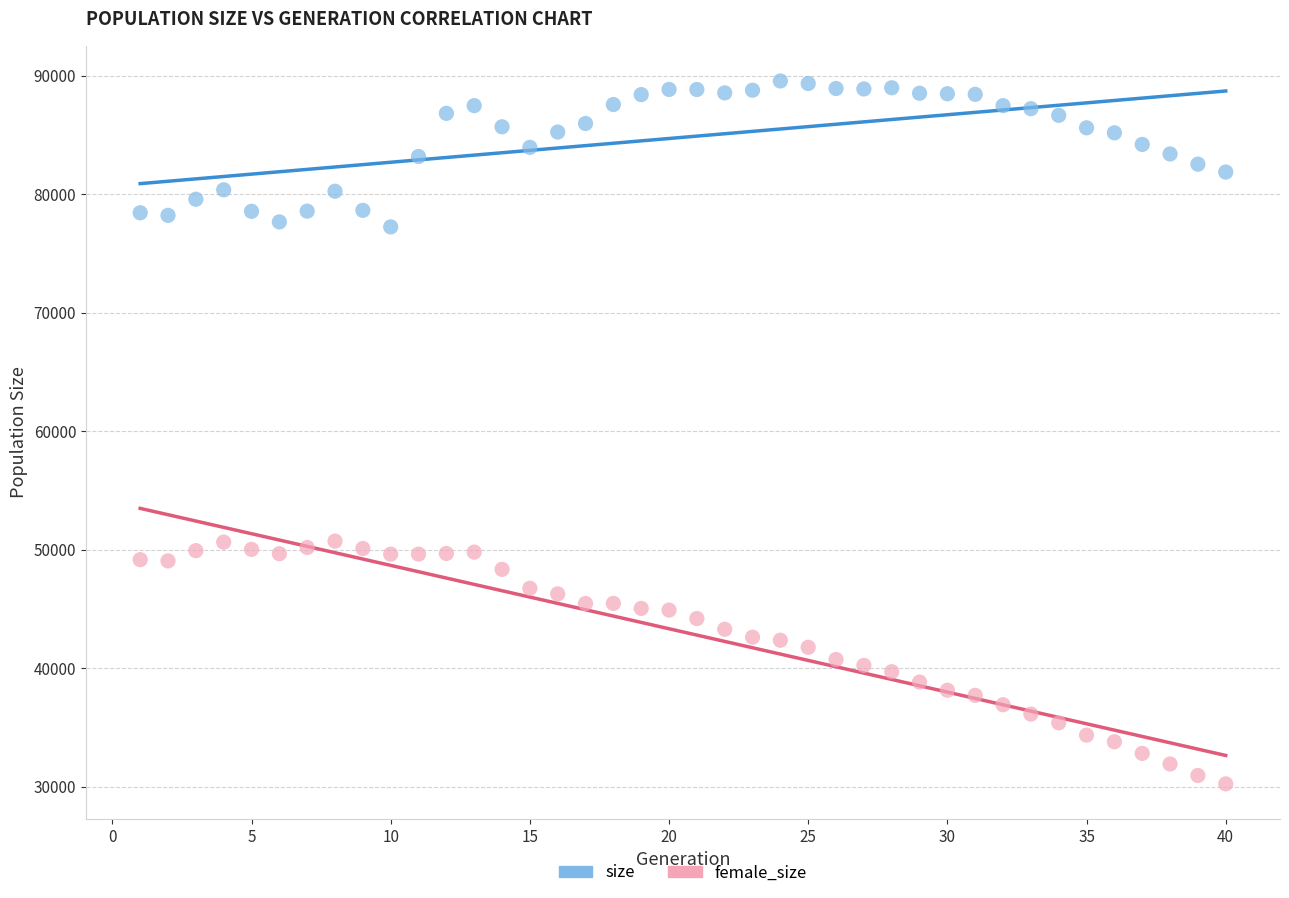

Across all data points, what is the range of Y values (max minus min)?

59292